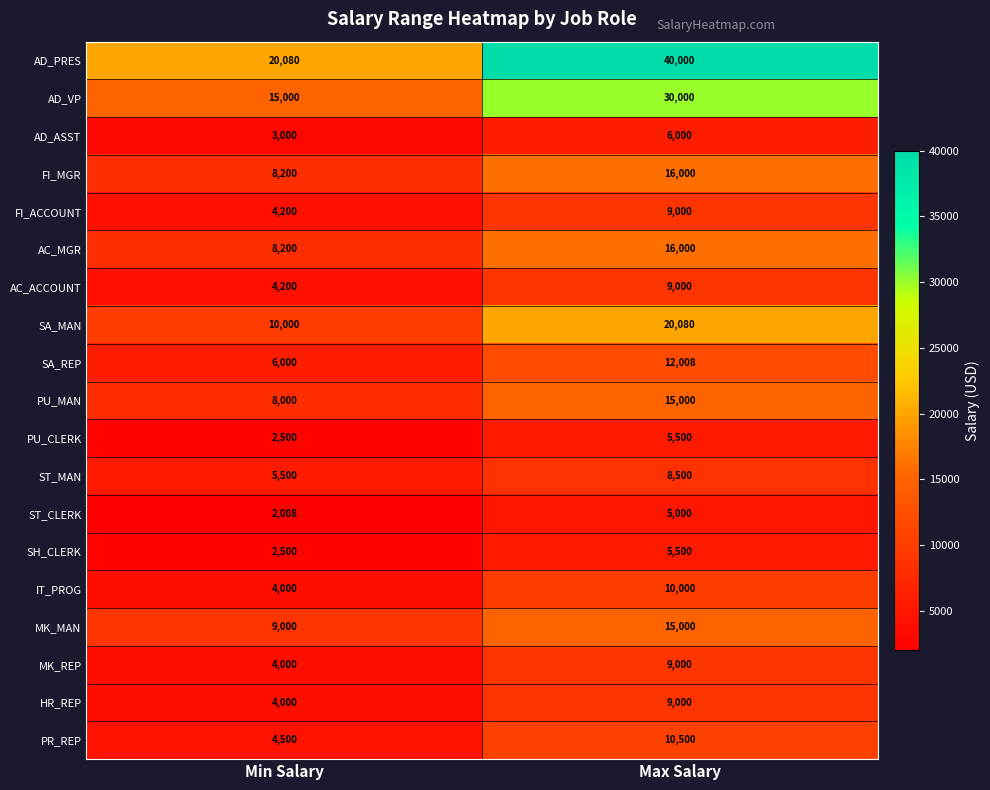

At which category does the chart reach its minimum across all series?

Min Salary